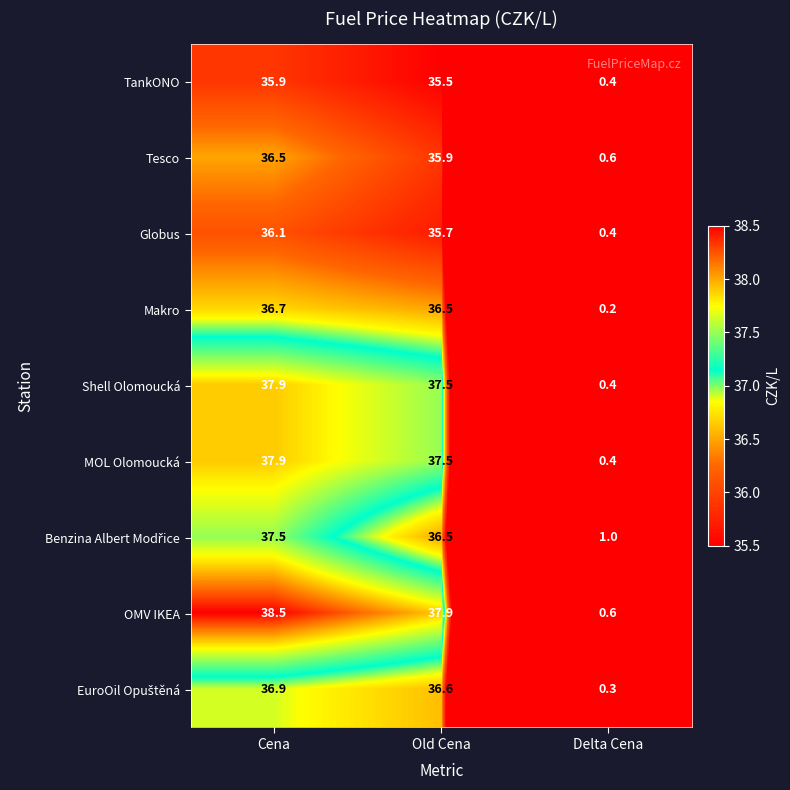

What is the average value of the MOL Olomoucká series?

25.3